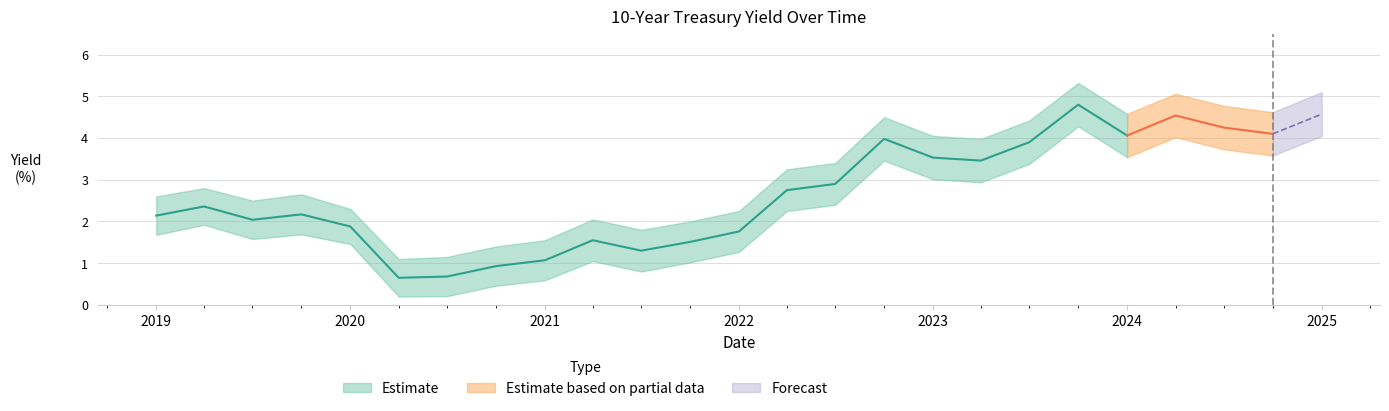

What is the sum of the values at 2025-01-01 and 2024-07-01?

8.8